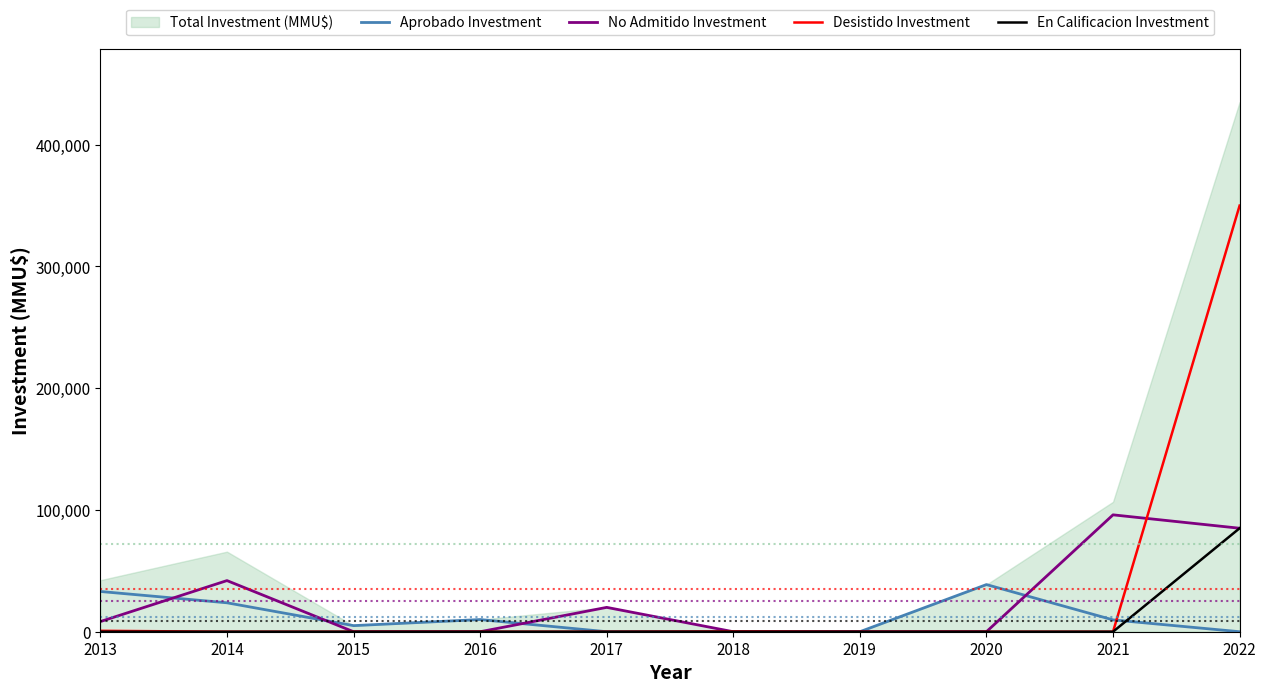

Count the Aprobado Investment values in the range 0 to 23760.

8